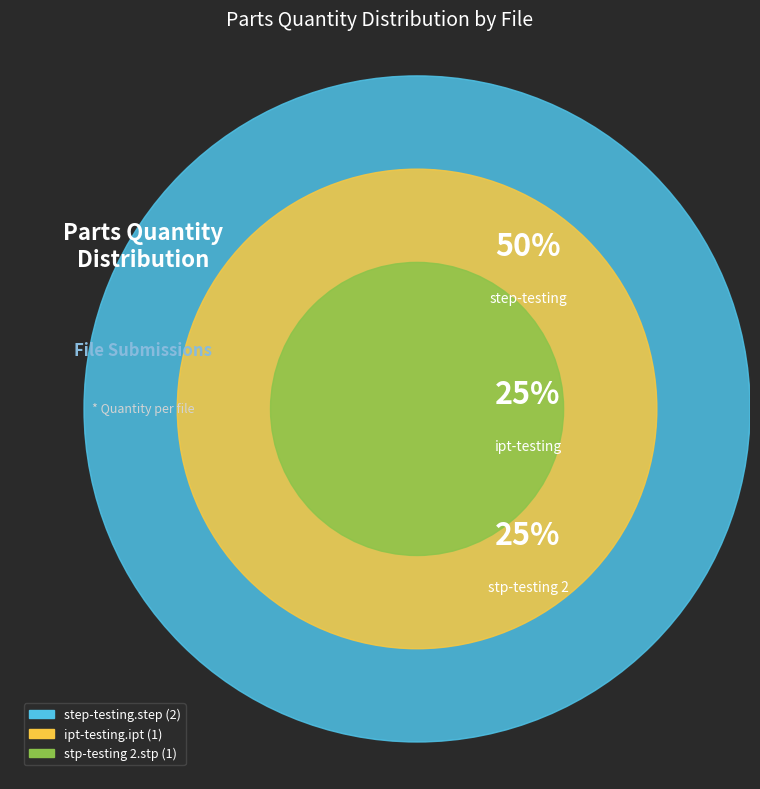

What is the largest slice in the pie chart?

step-testing.step